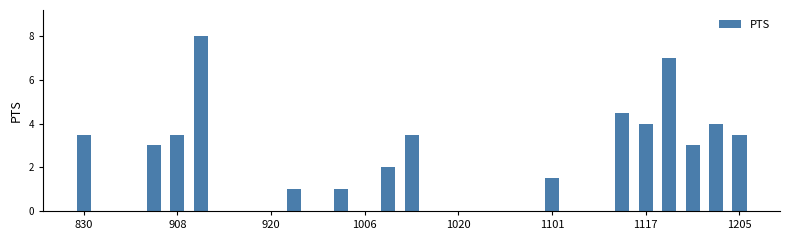

Reading left to right, transcribe all the data shown in this chart.

3.5	0.0	0.0	3.0	3.5	8.0	0.0	0.0	0.0	1.0	0.0	1.0	0.0	2.0	3.5	0.0	0.0	0.0	0.0	0.0	1.5	0.0	0.0	4.5	4.0	7.0	3.0	4.0	3.5